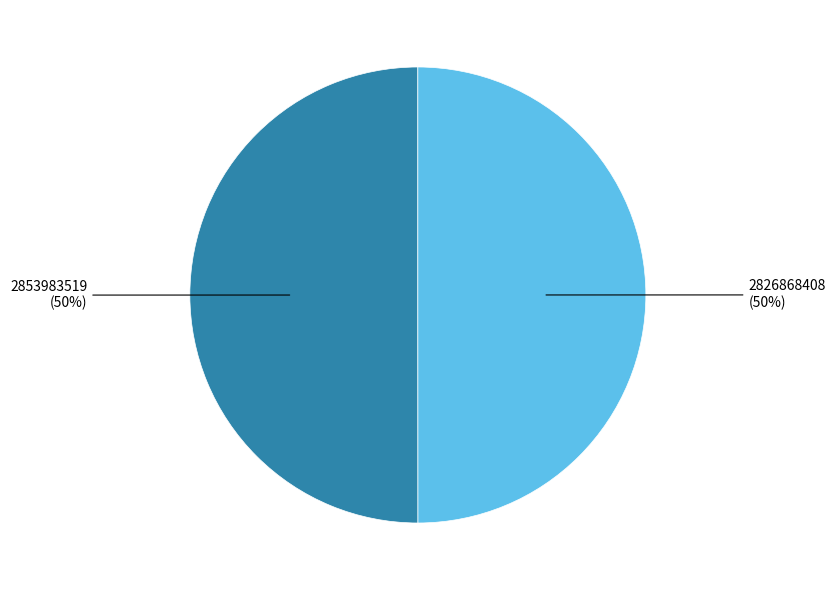

True or false: 2826868408 accounts for 62% of the total.

False